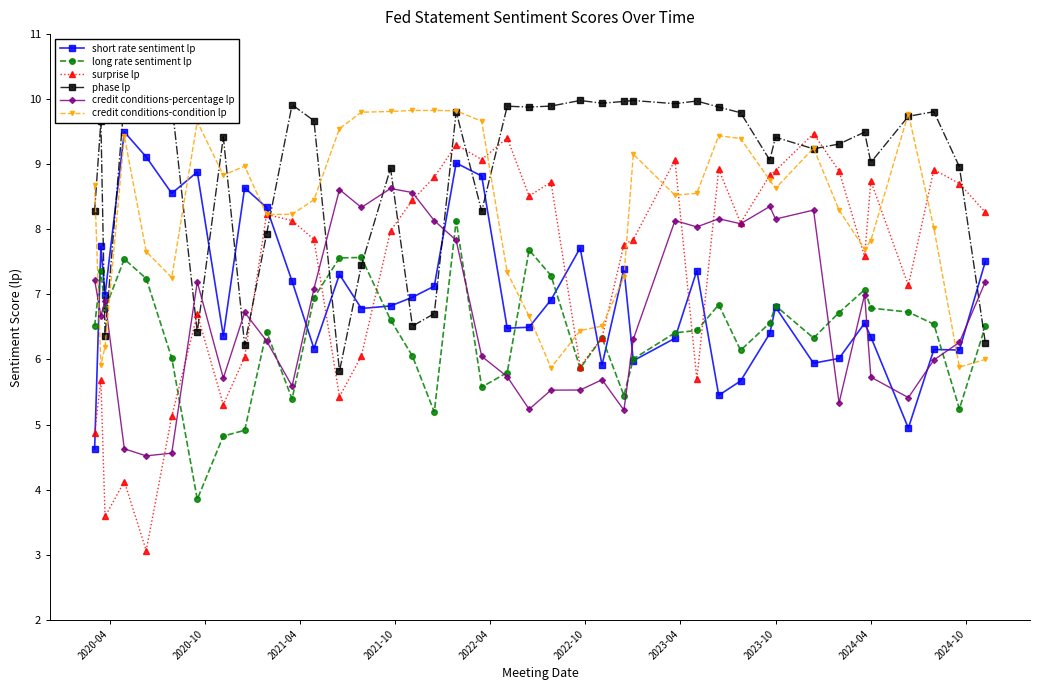

How many data points does each series have?

40